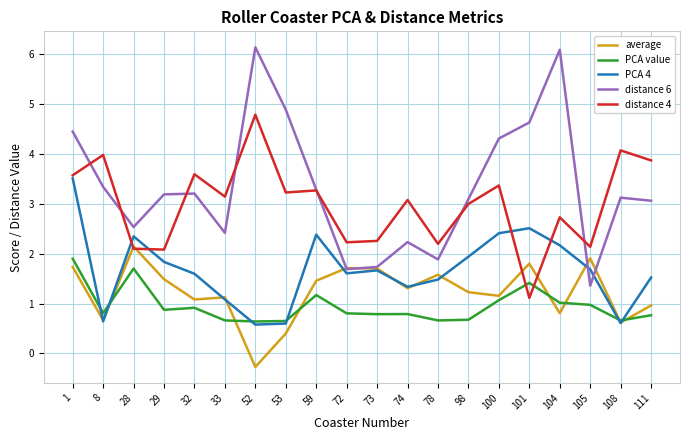

At which label does average first exceed 1?

1